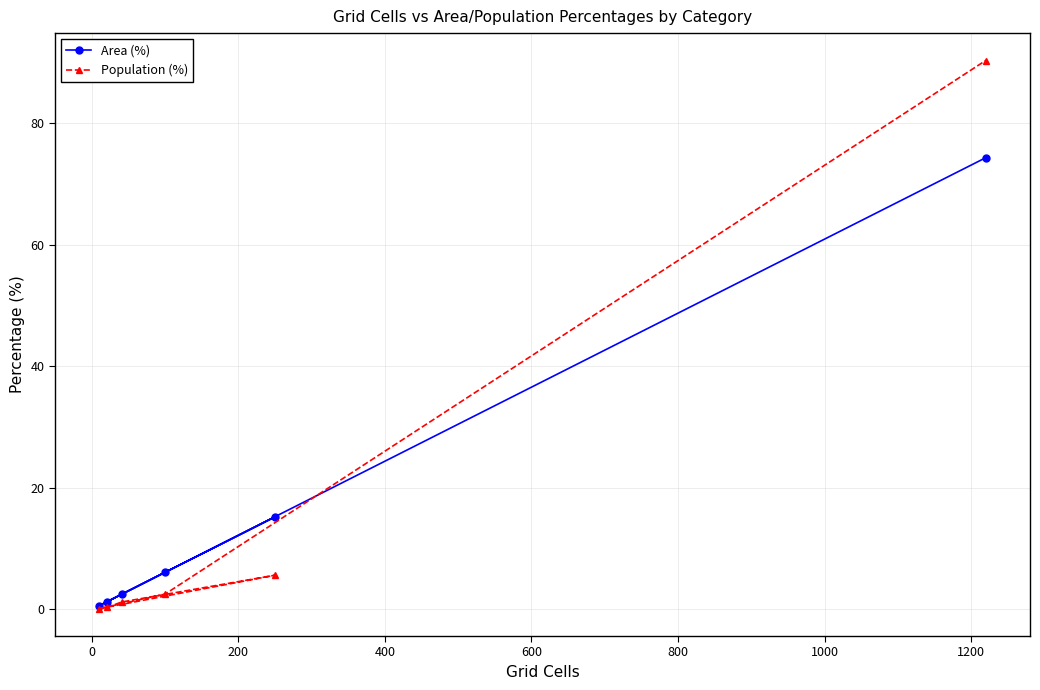

List the series in order of their peak value, highest first.

Population (%), Area (%)